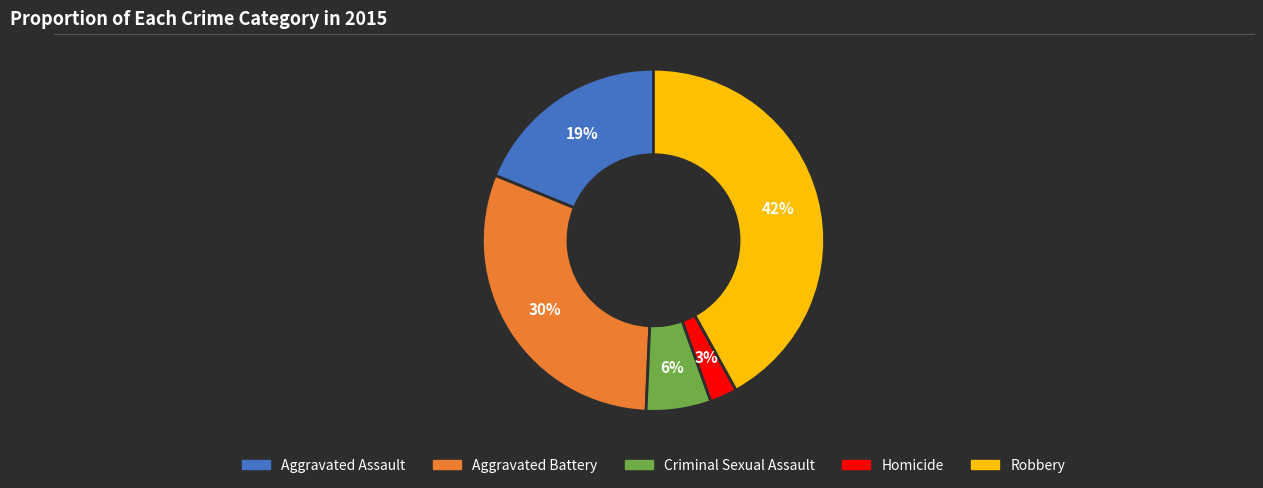

To the nearest percent, what percentage of the pie is Homicide?

3%